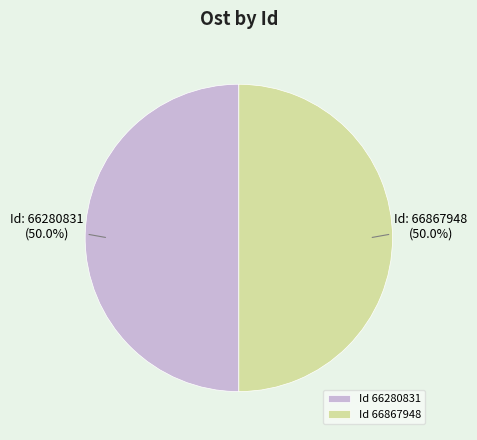

Approximately how many times larger is the value at Id 66867948 compared to Id 66280831?

1.0